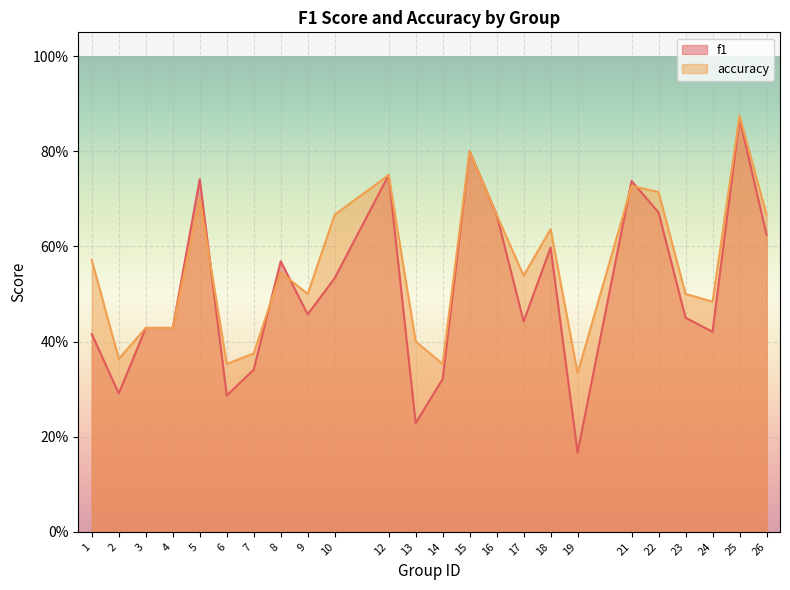

At how many categories does at least one series exceed 0?

24